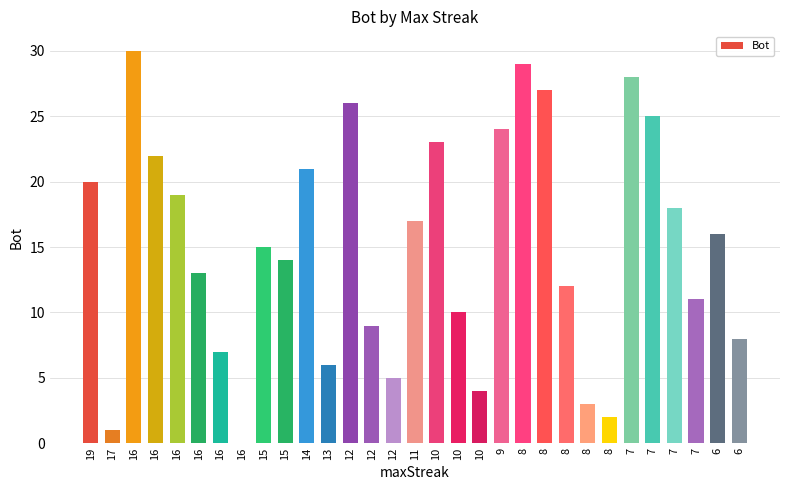

How many values are above zero?

30